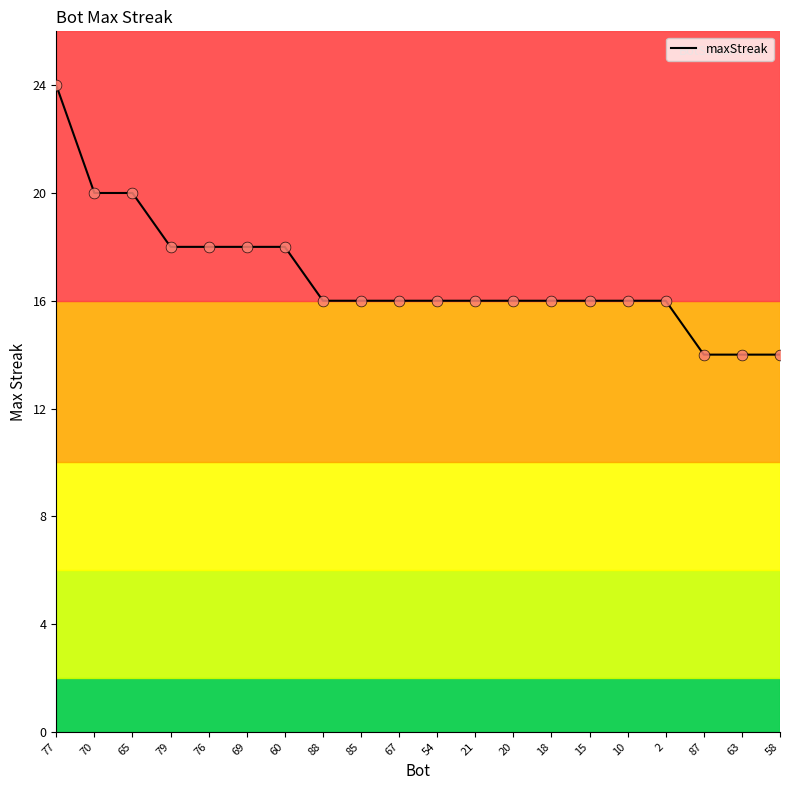

Approximately how many times larger is the value at 69 compared to 77?

0.8